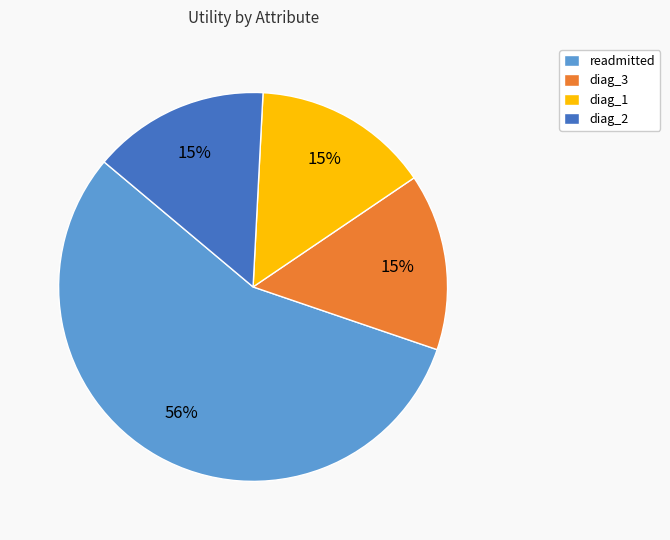

To the nearest percent, what percentage of the pie is diag_2?

15%